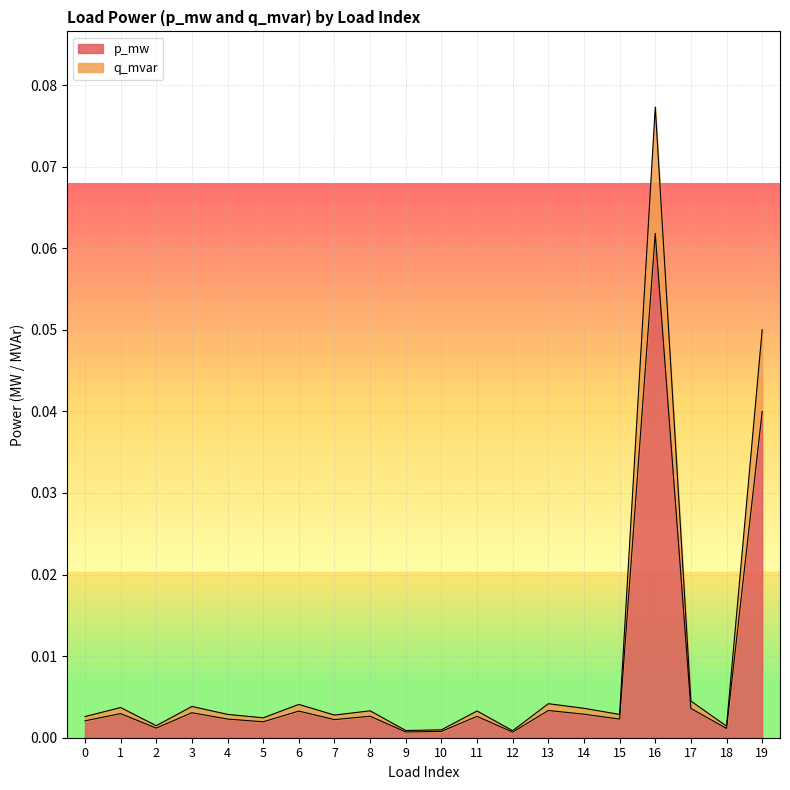

True or false: p_mw and q_mvar intersect in this chart.

False